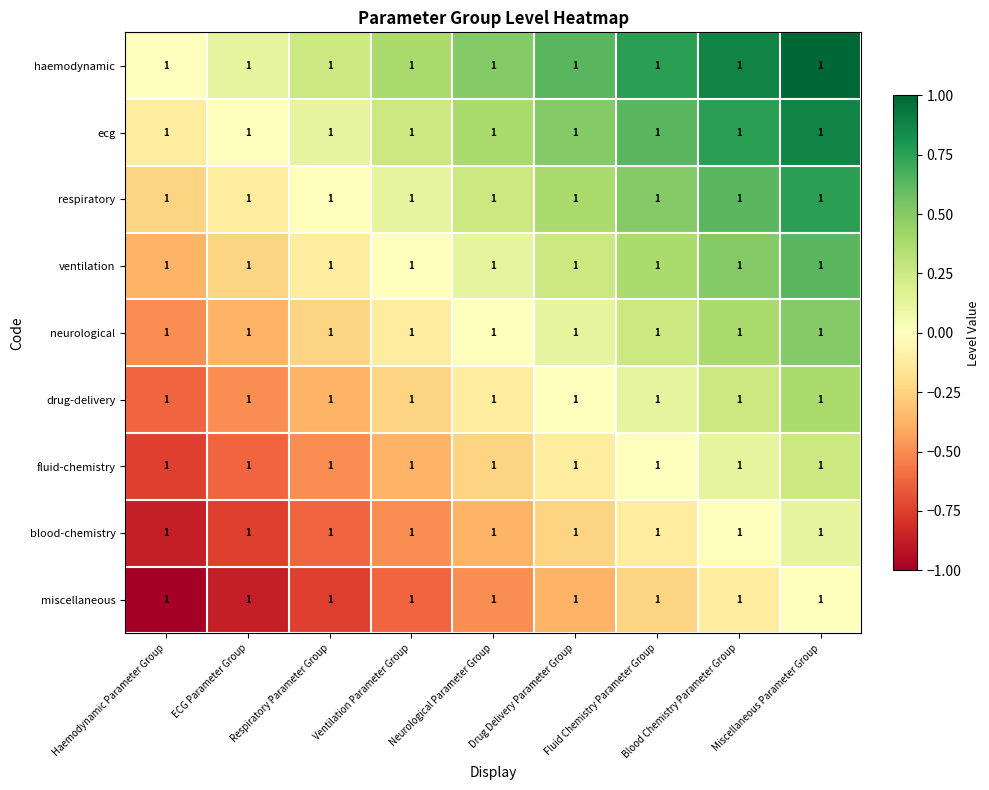

Reading left to right, extract all data points from this chart.

haemodynamic: Haemodynamic Parameter Group=1.0	ECG Parameter Group=1.0	Respiratory Parameter Group=1.0	Ventilation Parameter Group=1.0	Neurological Parameter Group=1.0	Drug Delivery Parameter Group=1.0	Fluid Chemistry Parameter Group=1.0	Blood Chemistry Parameter Group=1.0	Miscellaneous Parameter Group=1.0
ecg: Haemodynamic Parameter Group=1.0	ECG Parameter Group=1.0	Respiratory Parameter Group=1.0	Ventilation Parameter Group=1.0	Neurological Parameter Group=1.0	Drug Delivery Parameter Group=1.0	Fluid Chemistry Parameter Group=1.0	Blood Chemistry Parameter Group=1.0	Miscellaneous Parameter Group=1.0
respiratory: Haemodynamic Parameter Group=1.0	ECG Parameter Group=1.0	Respiratory Parameter Group=1.0	Ventilation Parameter Group=1.0	Neurological Parameter Group=1.0	Drug Delivery Parameter Group=1.0	Fluid Chemistry Parameter Group=1.0	Blood Chemistry Parameter Group=1.0	Miscellaneous Parameter Group=1.0
ventilation: Haemodynamic Parameter Group=1.0	ECG Parameter Group=1.0	Respiratory Parameter Group=1.0	Ventilation Parameter Group=1.0	Neurological Parameter Group=1.0	Drug Delivery Parameter Group=1.0	Fluid Chemistry Parameter Group=1.0	Blood Chemistry Parameter Group=1.0	Miscellaneous Parameter Group=1.0
neurological: Haemodynamic Parameter Group=1.0	ECG Parameter Group=1.0	Respiratory Parameter Group=1.0	Ventilation Parameter Group=1.0	Neurological Parameter Group=1.0	Drug Delivery Parameter Group=1.0	Fluid Chemistry Parameter Group=1.0	Blood Chemistry Parameter Group=1.0	Miscellaneous Parameter Group=1.0
drug-delivery: Haemodynamic Parameter Group=1.0	ECG Parameter Group=1.0	Respiratory Parameter Group=1.0	Ventilation Parameter Group=1.0	Neurological Parameter Group=1.0	Drug Delivery Parameter Group=1.0	Fluid Chemistry Parameter Group=1.0	Blood Chemistry Parameter Group=1.0	Miscellaneous Parameter Group=1.0
fluid-chemistry: Haemodynamic Parameter Group=1.0	ECG Parameter Group=1.0	Respiratory Parameter Group=1.0	Ventilation Parameter Group=1.0	Neurological Parameter Group=1.0	Drug Delivery Parameter Group=1.0	Fluid Chemistry Parameter Group=1.0	Blood Chemistry Parameter Group=1.0	Miscellaneous Parameter Group=1.0
blood-chemistry: Haemodynamic Parameter Group=1.0	ECG Parameter Group=1.0	Respiratory Parameter Group=1.0	Ventilation Parameter Group=1.0	Neurological Parameter Group=1.0	Drug Delivery Parameter Group=1.0	Fluid Chemistry Parameter Group=1.0	Blood Chemistry Parameter Group=1.0	Miscellaneous Parameter Group=1.0
miscellaneous: Haemodynamic Parameter Group=1.0	ECG Parameter Group=1.0	Respiratory Parameter Group=1.0	Ventilation Parameter Group=1.0	Neurological Parameter Group=1.0	Drug Delivery Parameter Group=1.0	Fluid Chemistry Parameter Group=1.0	Blood Chemistry Parameter Group=1.0	Miscellaneous Parameter Group=1.0